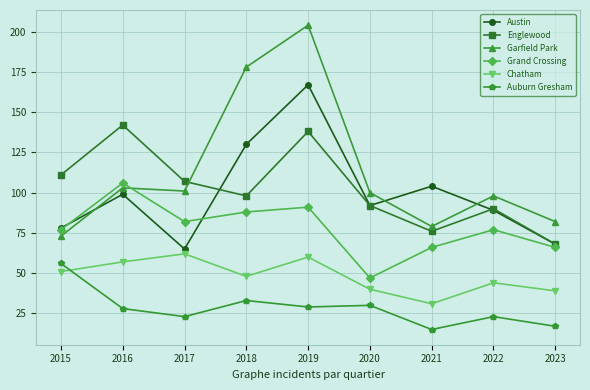

Is it true that Englewood equals 142 at 2016?

True